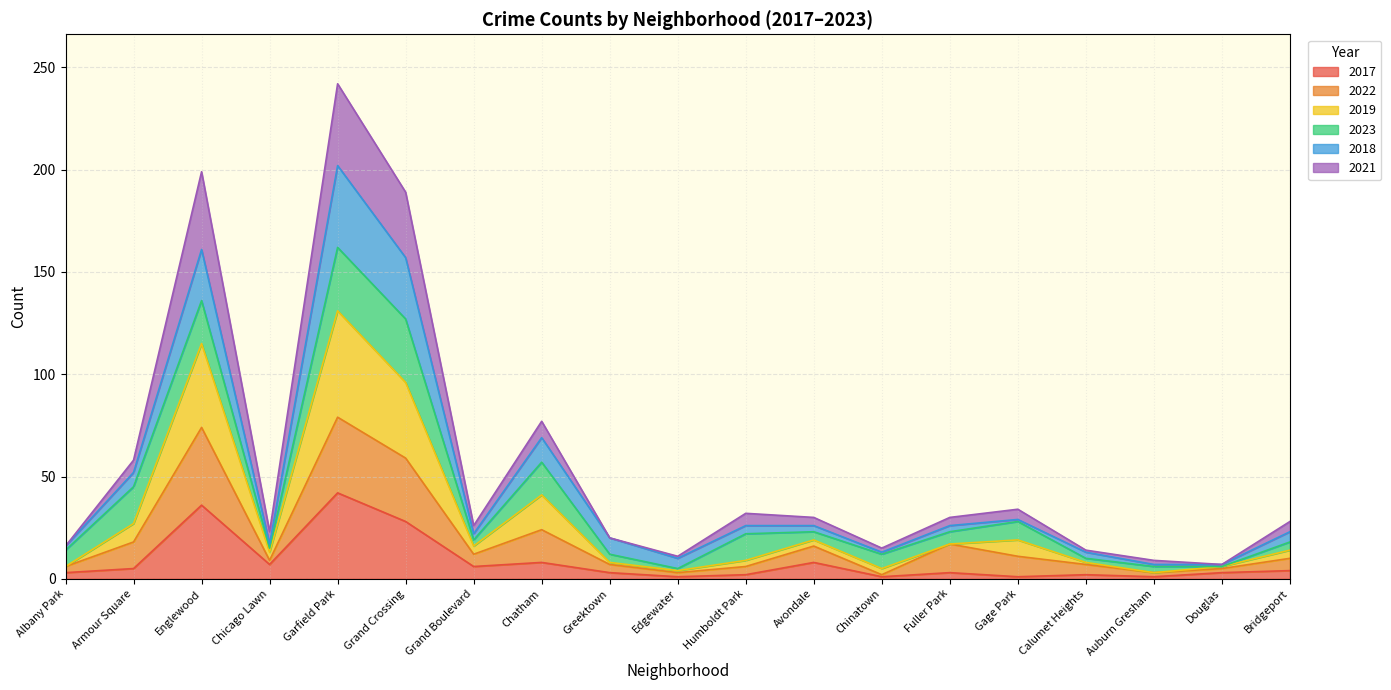

Which series has the largest total across all categories?

2019